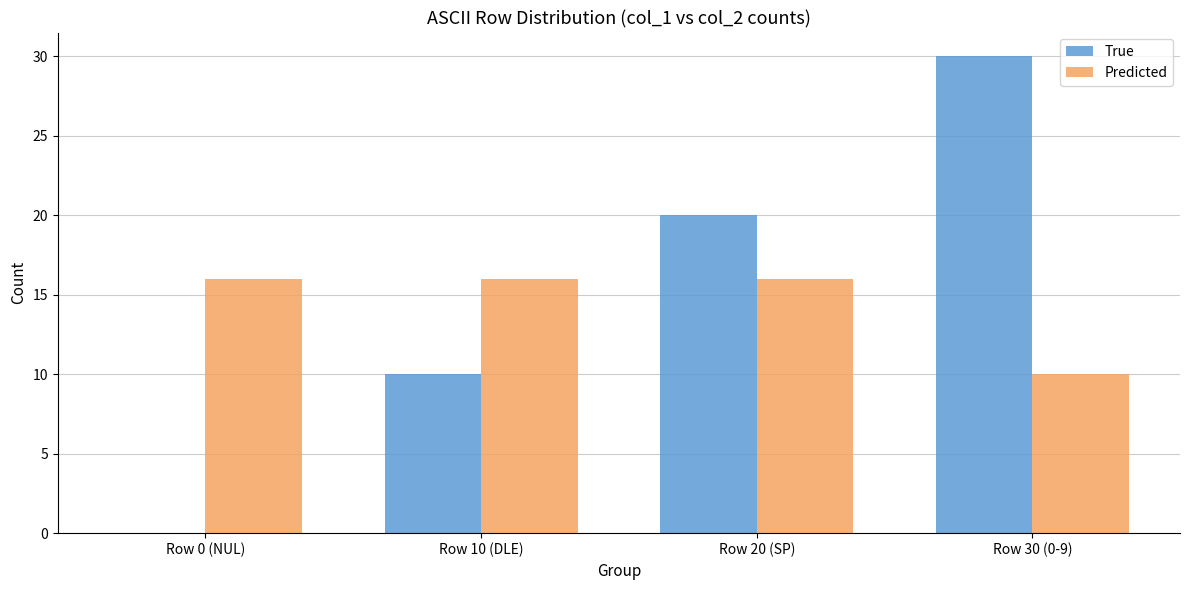

The value of Predicted at Row 10 (DLE) is 16. True or false?

True